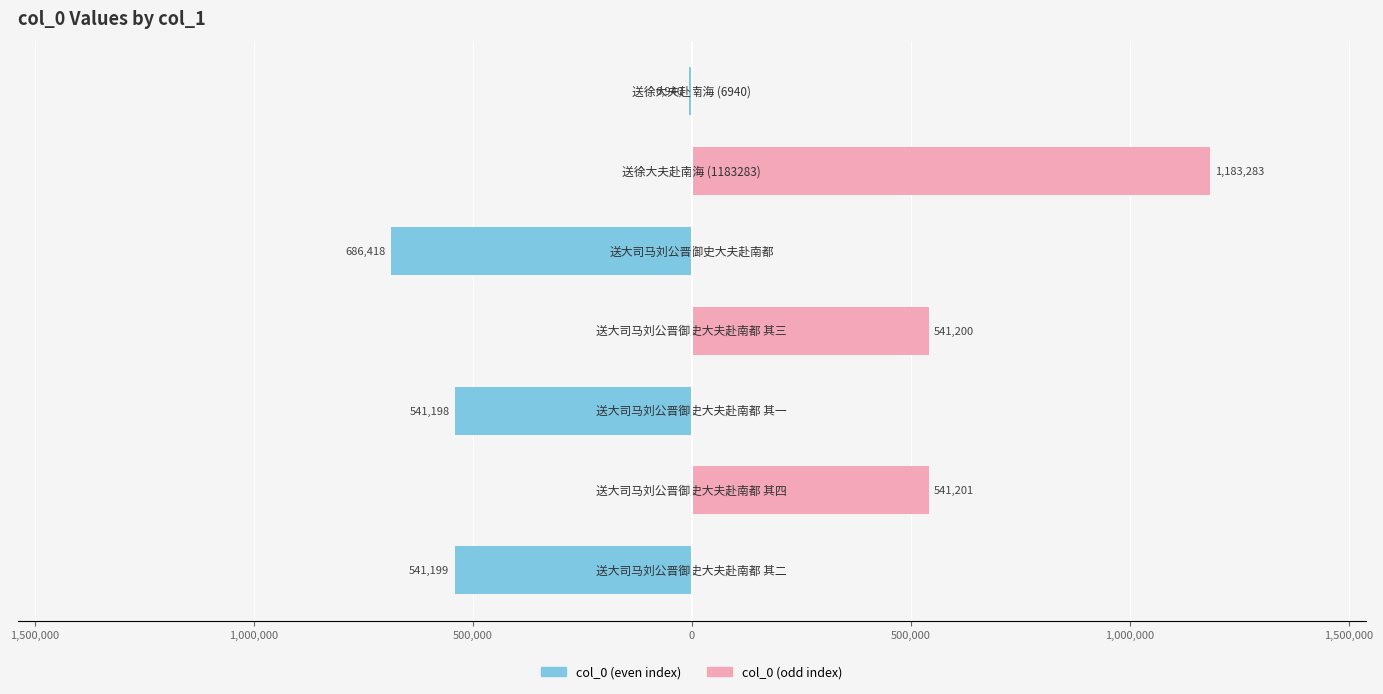

Does the chart contain stacked bars?

No